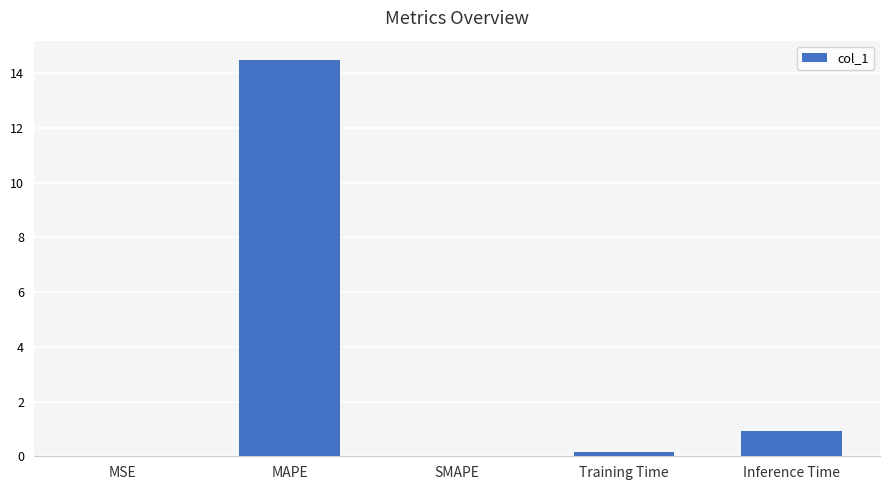

At which label is the value closest to 7?

Inference Time